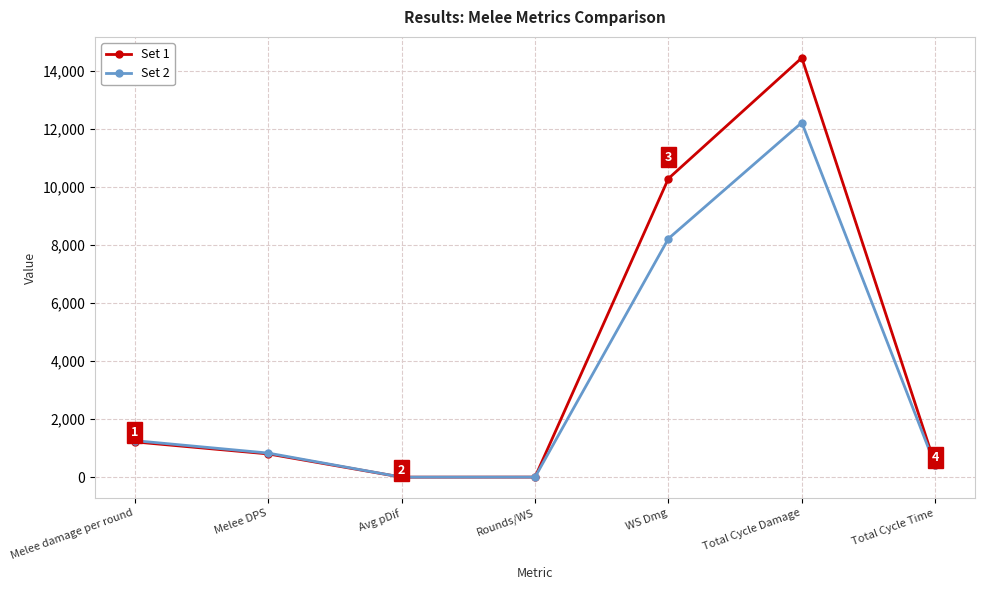

What is the label of the 3rd point from the left?

Avg pDif